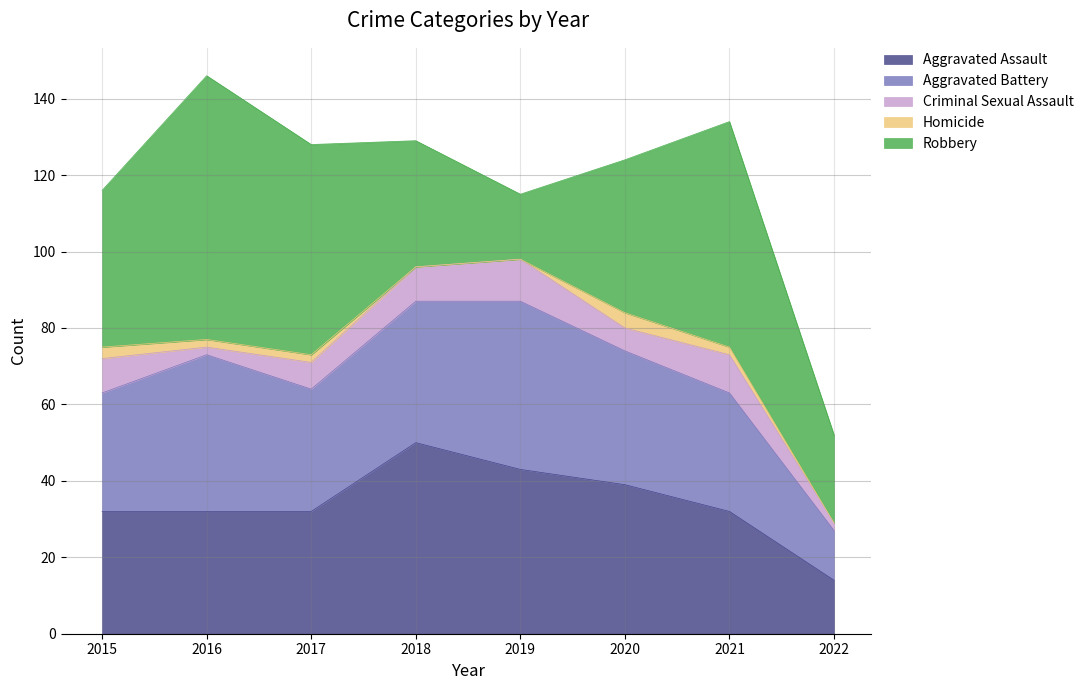

Which series has the widest spread of values?

Robbery